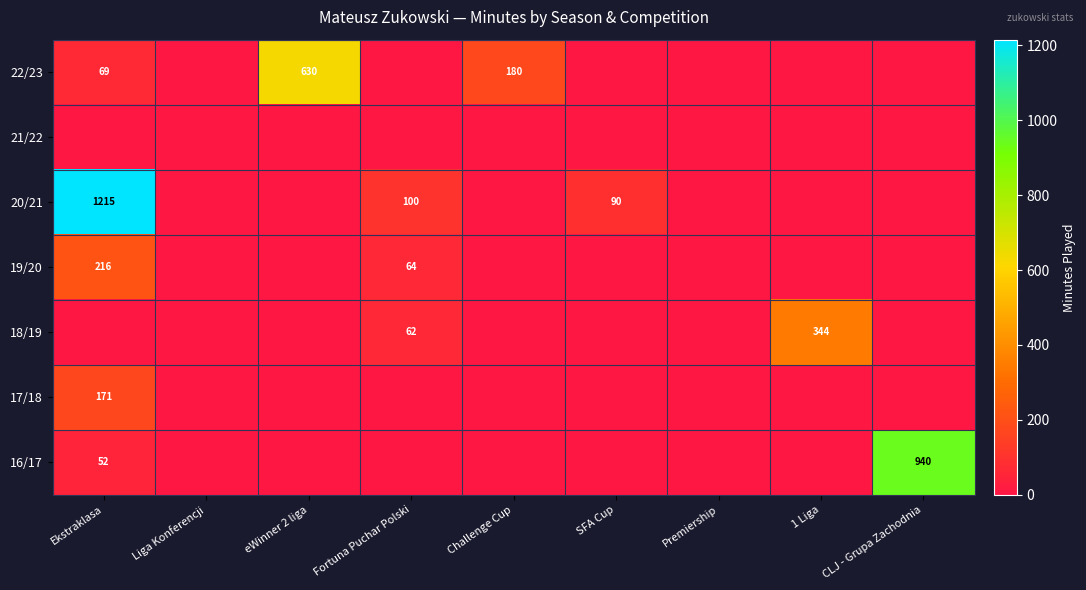

Is it true that 20/21 equals 1648 at Ekstraklasa?

False